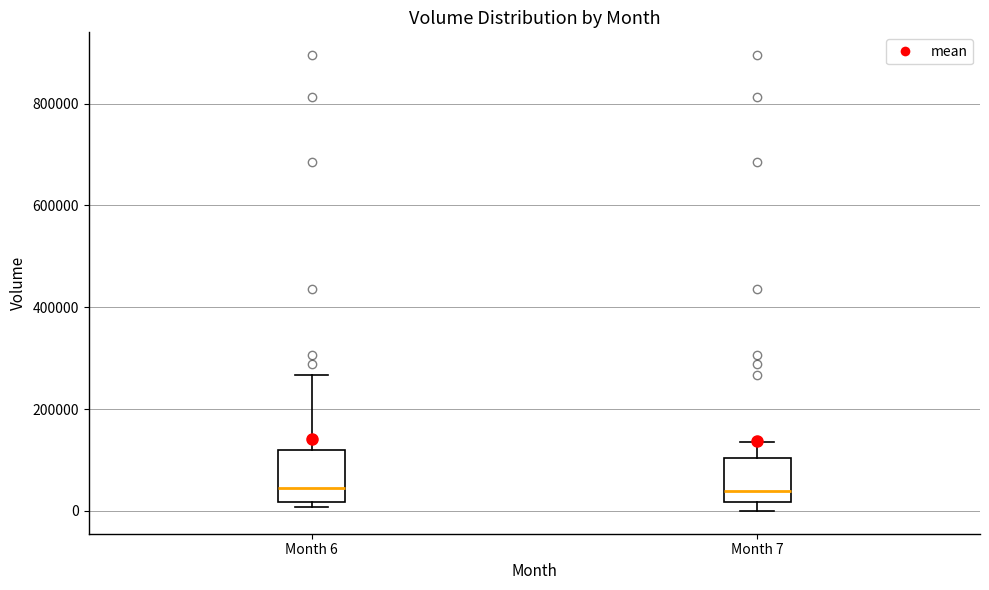

Reading left to right, transcribe this box plot: for each box, give where its median line is, the range the box spans, and where its two whiskers end, as read against the y-axis. The values are not printed on the chart, so give them approximately, as read against the axis.

Month 6: median 40000, box 20000 to 120000, whiskers 0 to 260000
Month 7: median 40000, box 20000 to 100000, whiskers 0 to 140000